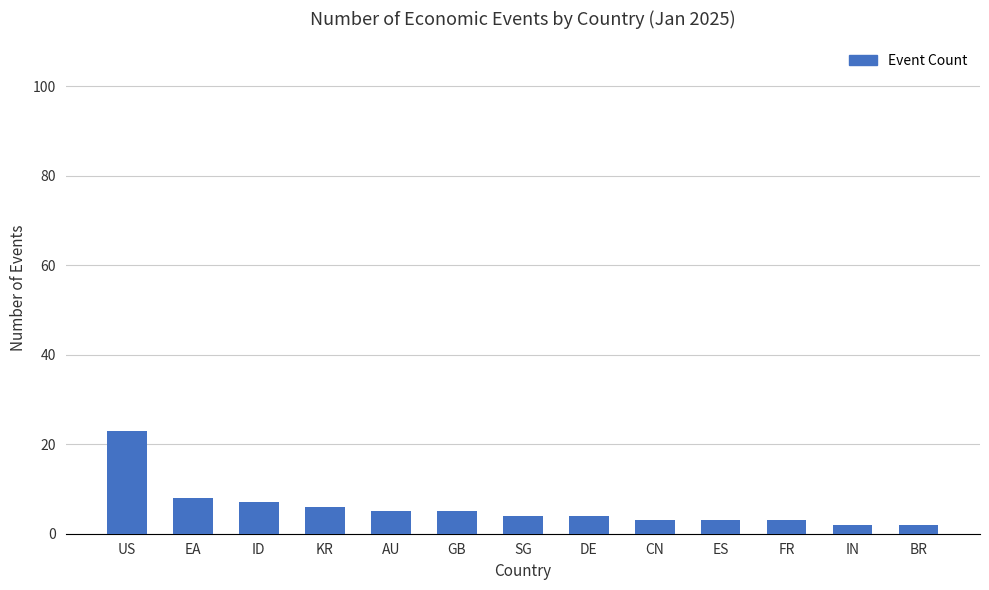

Reading left to right, extract all data points from this chart.

23	8	7	6	5	5	4	4	3	3	3	2	2